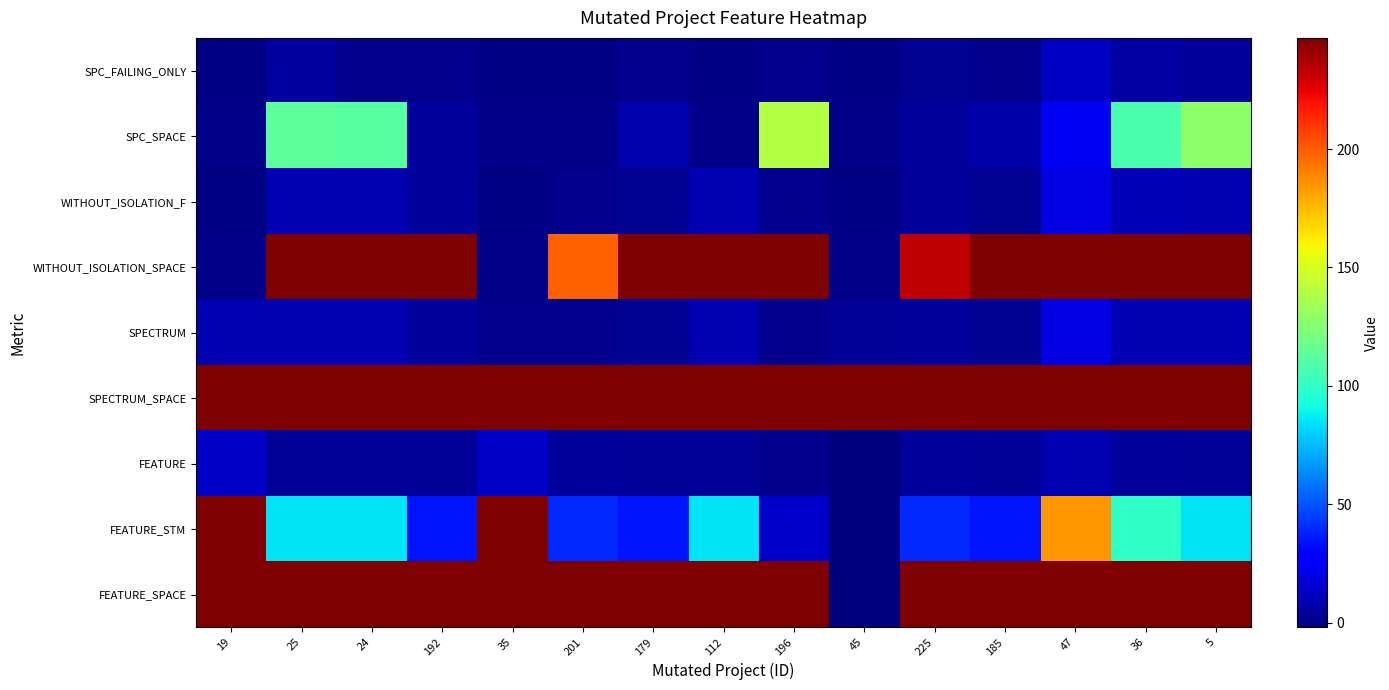

At 36, list the series in order from smallest to largest.

FEATURE, SPC_FAILING_ONLY, SPECTRUM, WITHOUT_ISOLATION_F, FEATURE_STM, SPC_SPACE, WITHOUT_ISOLATION_SPACE, SPECTRUM_SPACE, FEATURE_SPACE